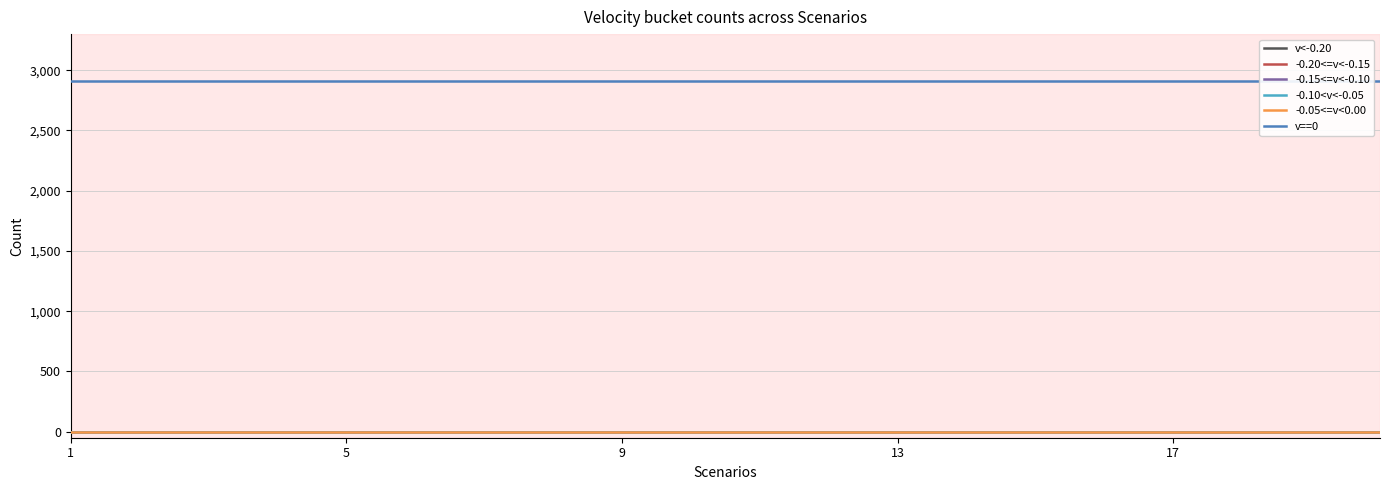

The value of -0.10<v<-0.05 at 13 is 0. True or false?

True